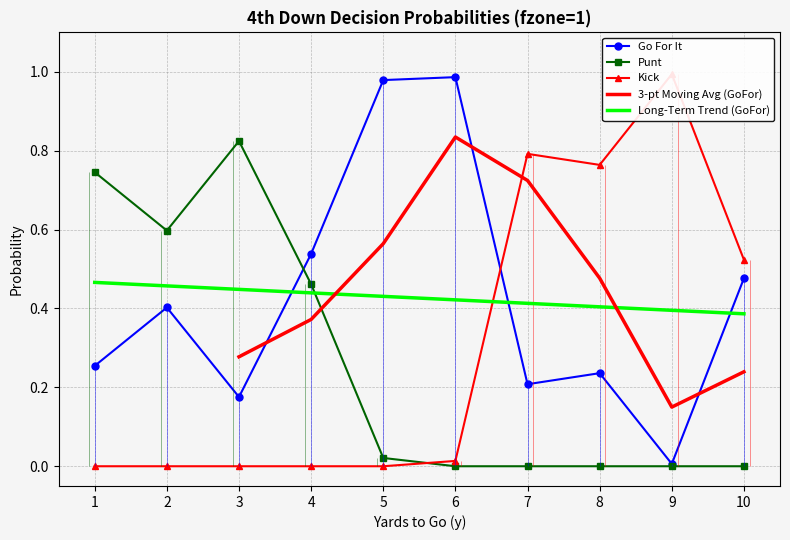

How many intersections are there between gofor and kick?

1